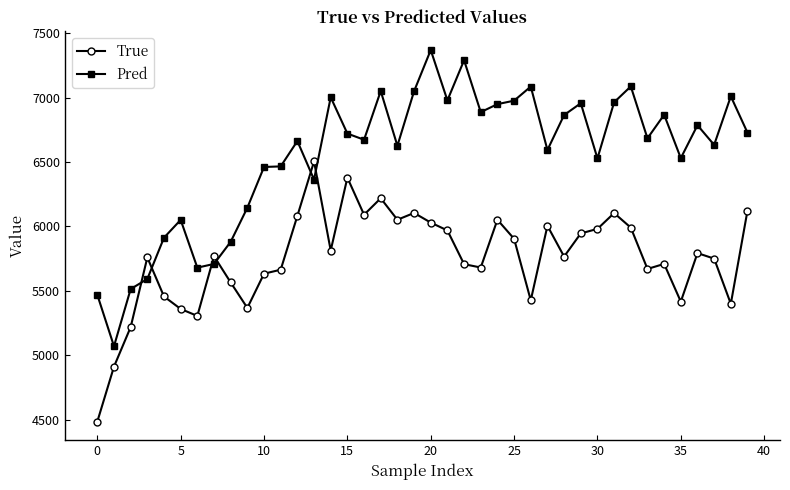

What is the greatest value displayed?

7370.5